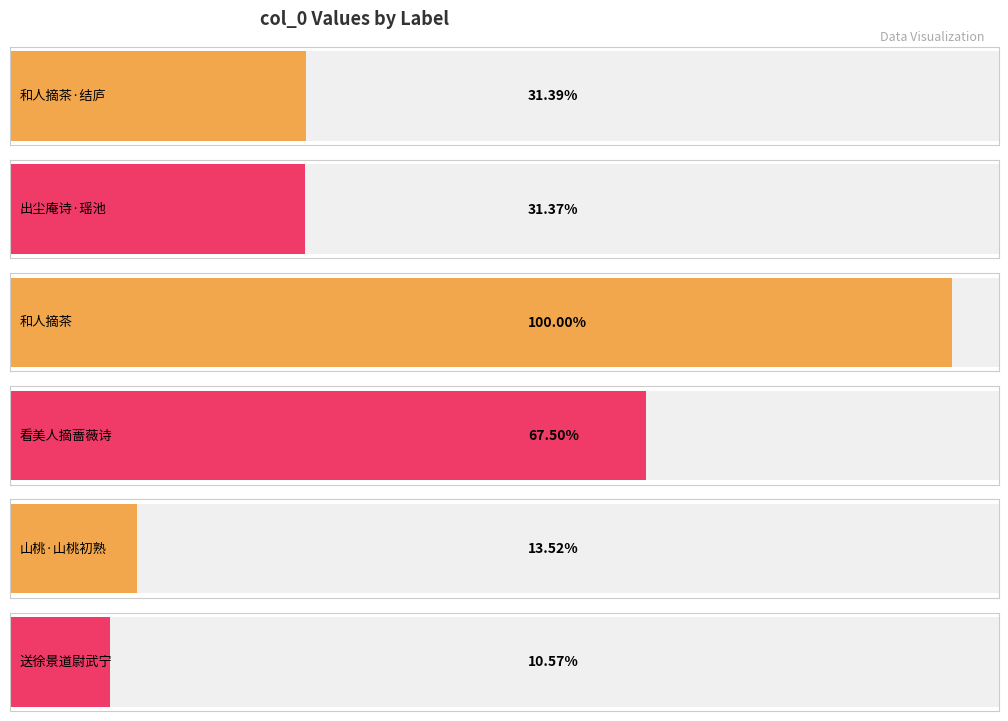

List the labels in order of value, largest first.

和人摘茶, 看美人摘蔷薇诗, 和人摘茶·结庐闻似辋川家, 出尘庵诗·瑶池人摘几番桃, 山桃·山桃初熟山人摘, 送徐景道尉武宁·李苦少人摘